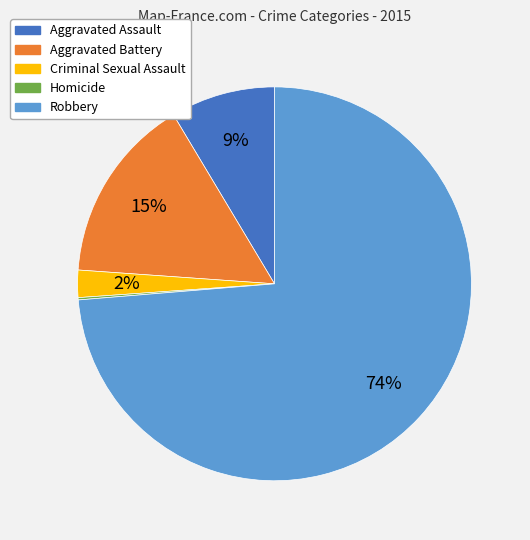

Which has a higher value, Aggravated Assault or Aggravated Battery?

Aggravated Battery